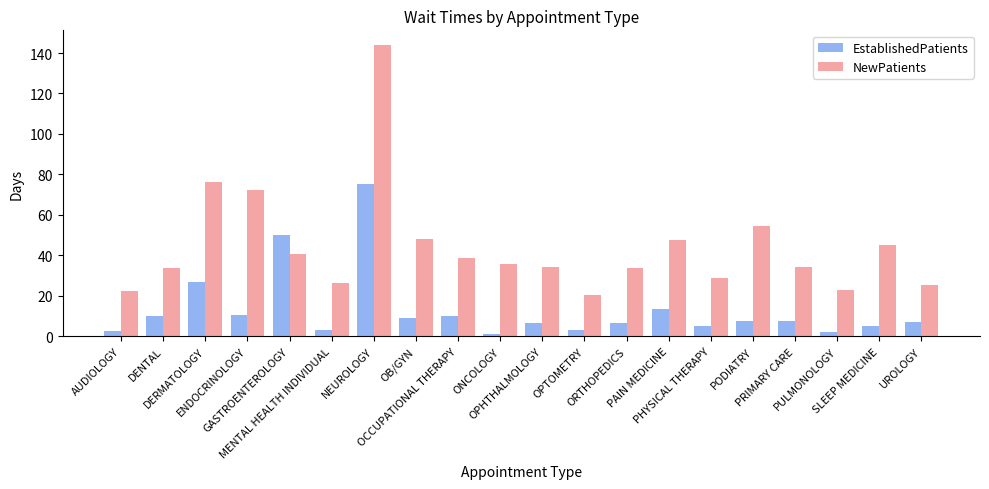

Which series has the largest total across all categories?

NewPatients